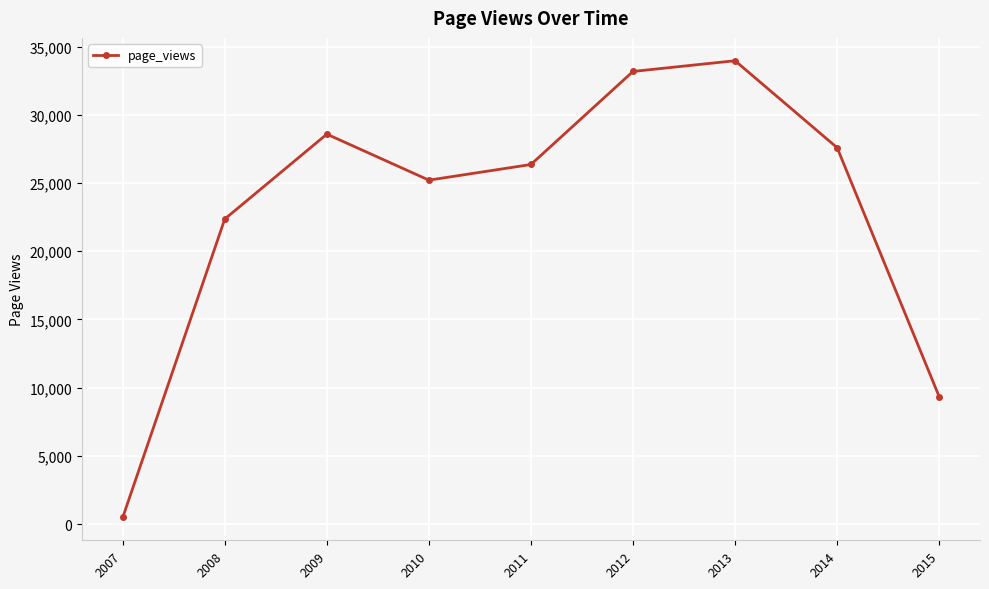

At which category does the data reach its first local valley?

2010